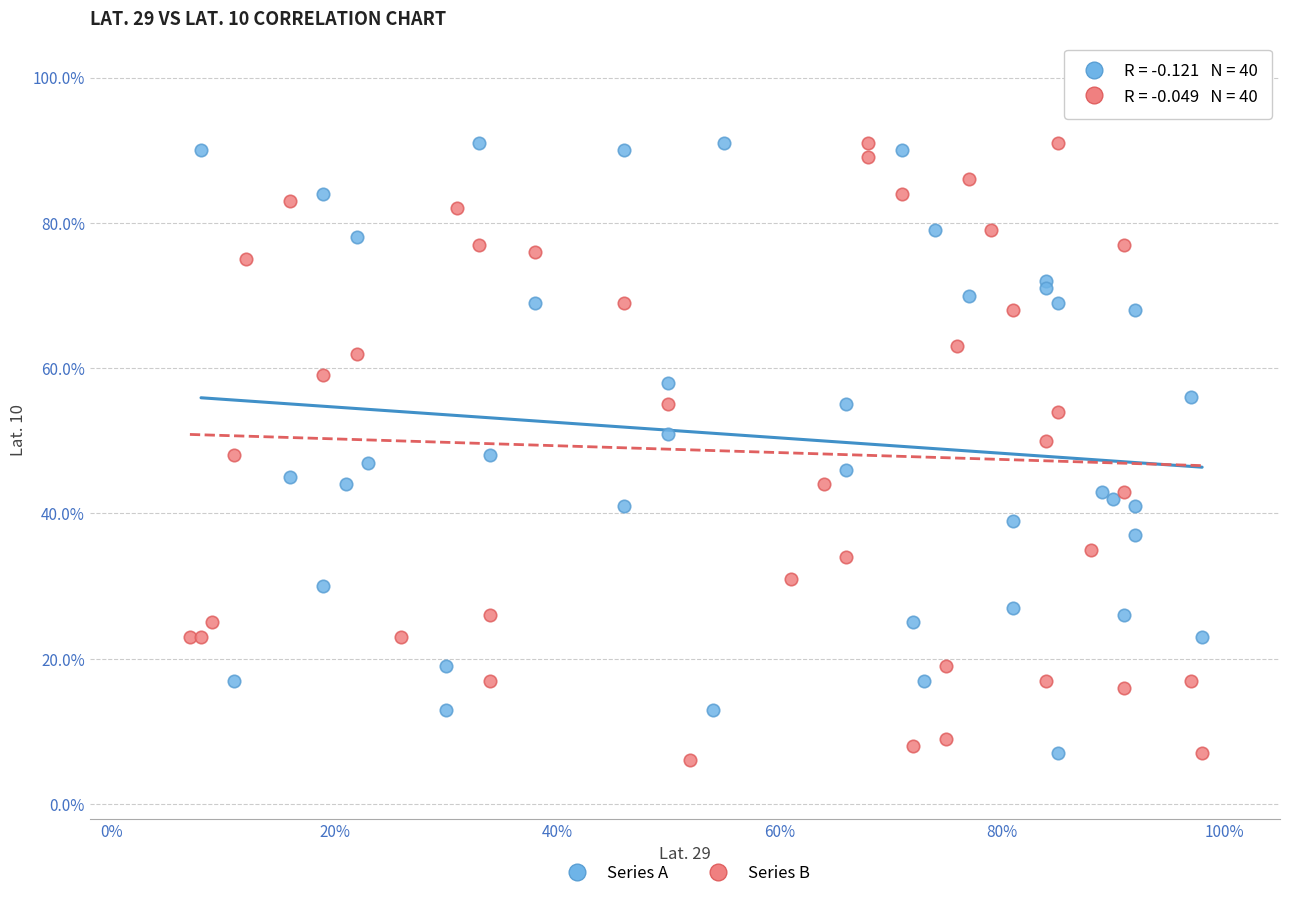

Which series contains the lowest Y value?

Series B